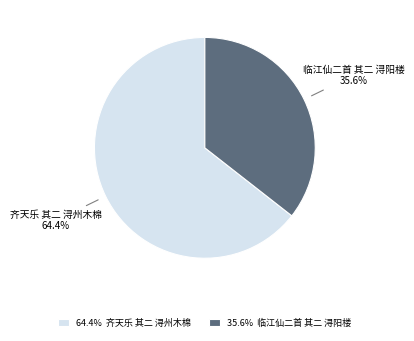

How many segments does this pie chart have?

2